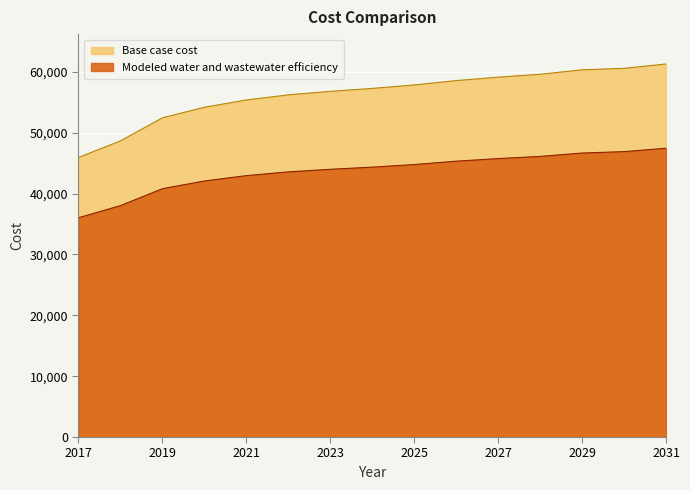

Where does the Modeled water and wastewater efficiency series first go above 44351?

2024